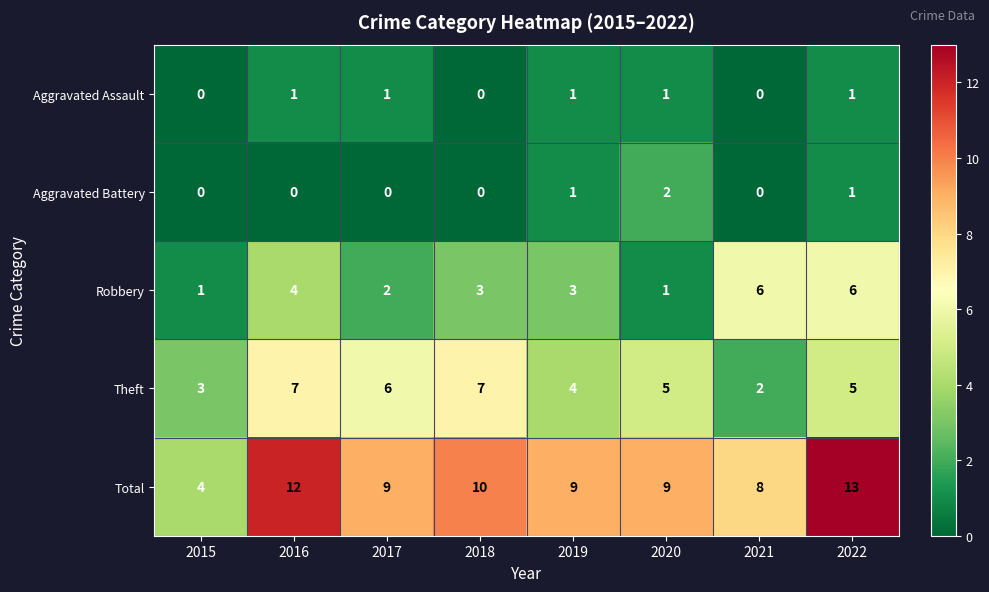

What is the greatest value displayed?

13